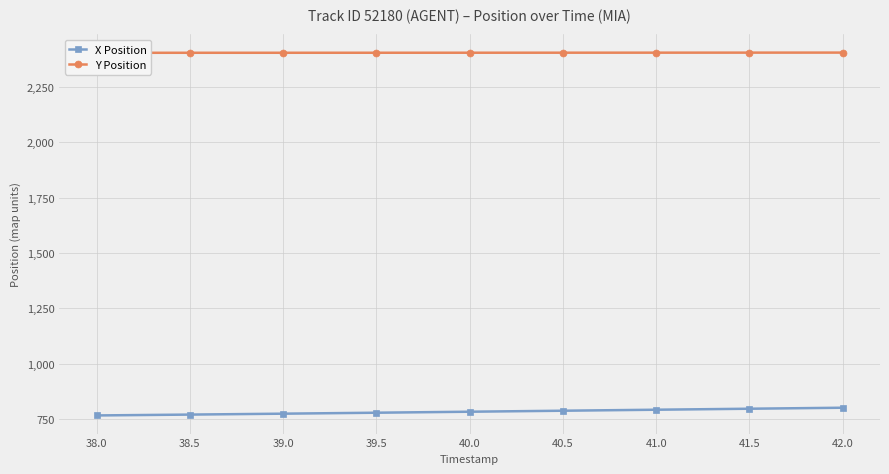

What is the approximate value of Y Position at 41.5?

2405.6